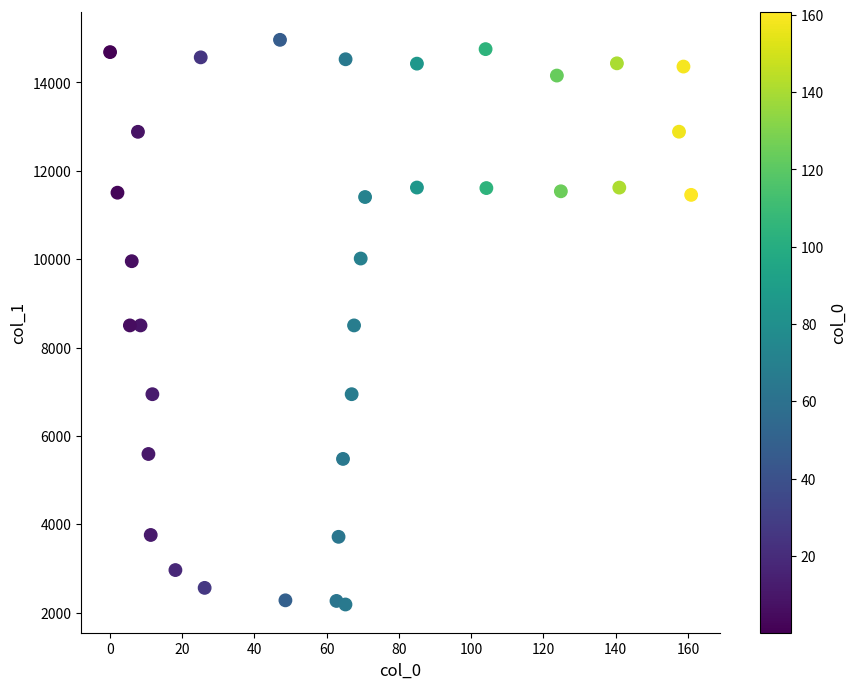

What is the range of Y values (max minus min)?

12781.9